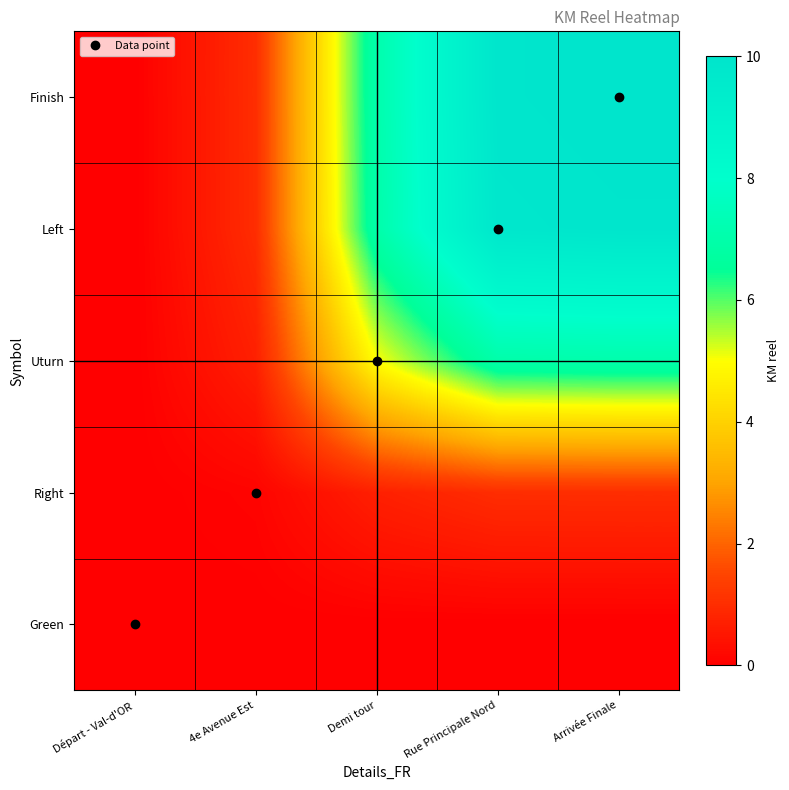

Count the number of data series in this chart.

5